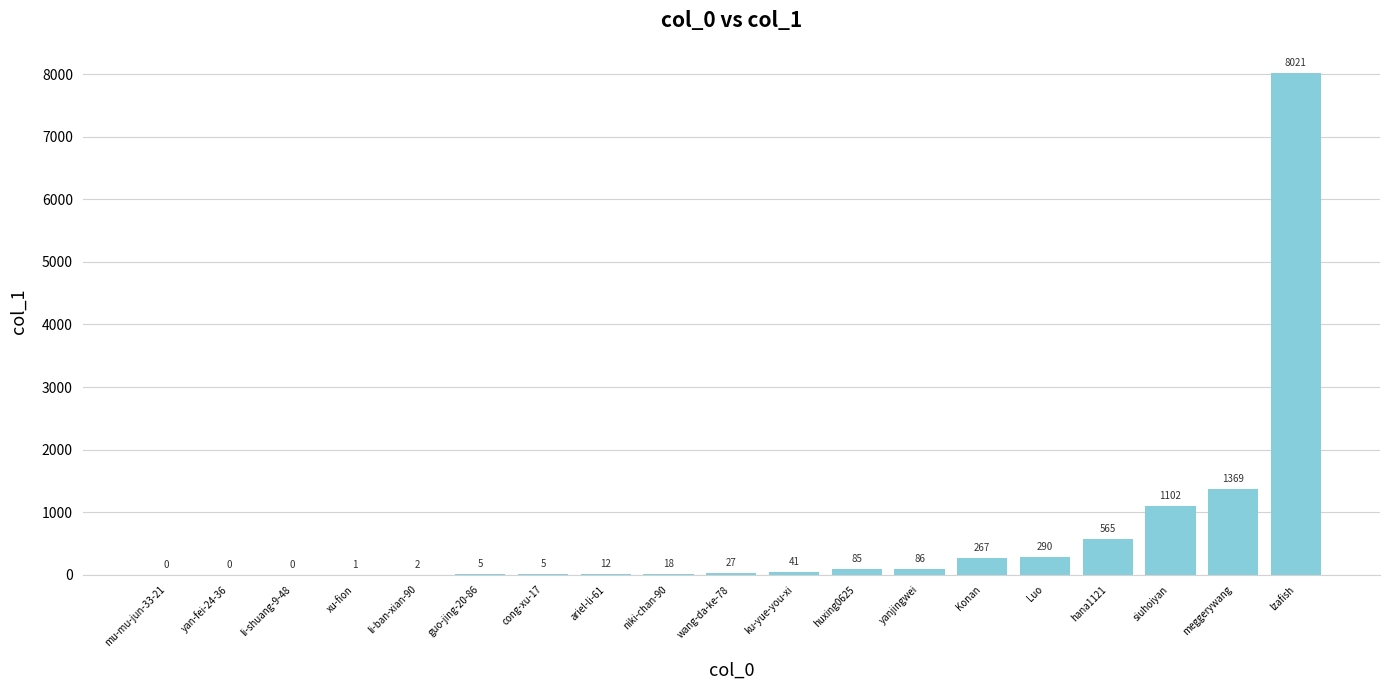

What is the average value?

626